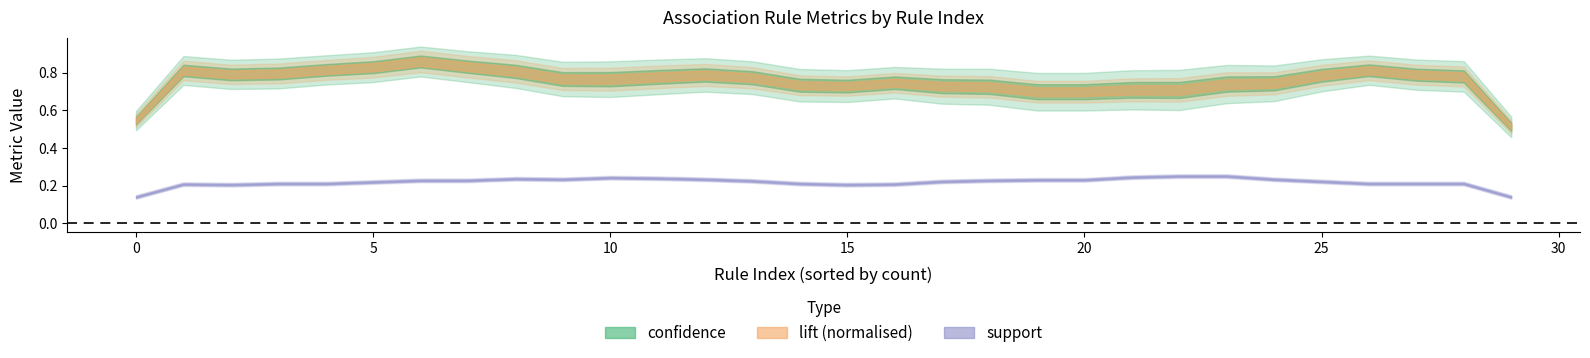

True or false: lift and support intersect in this chart.

False